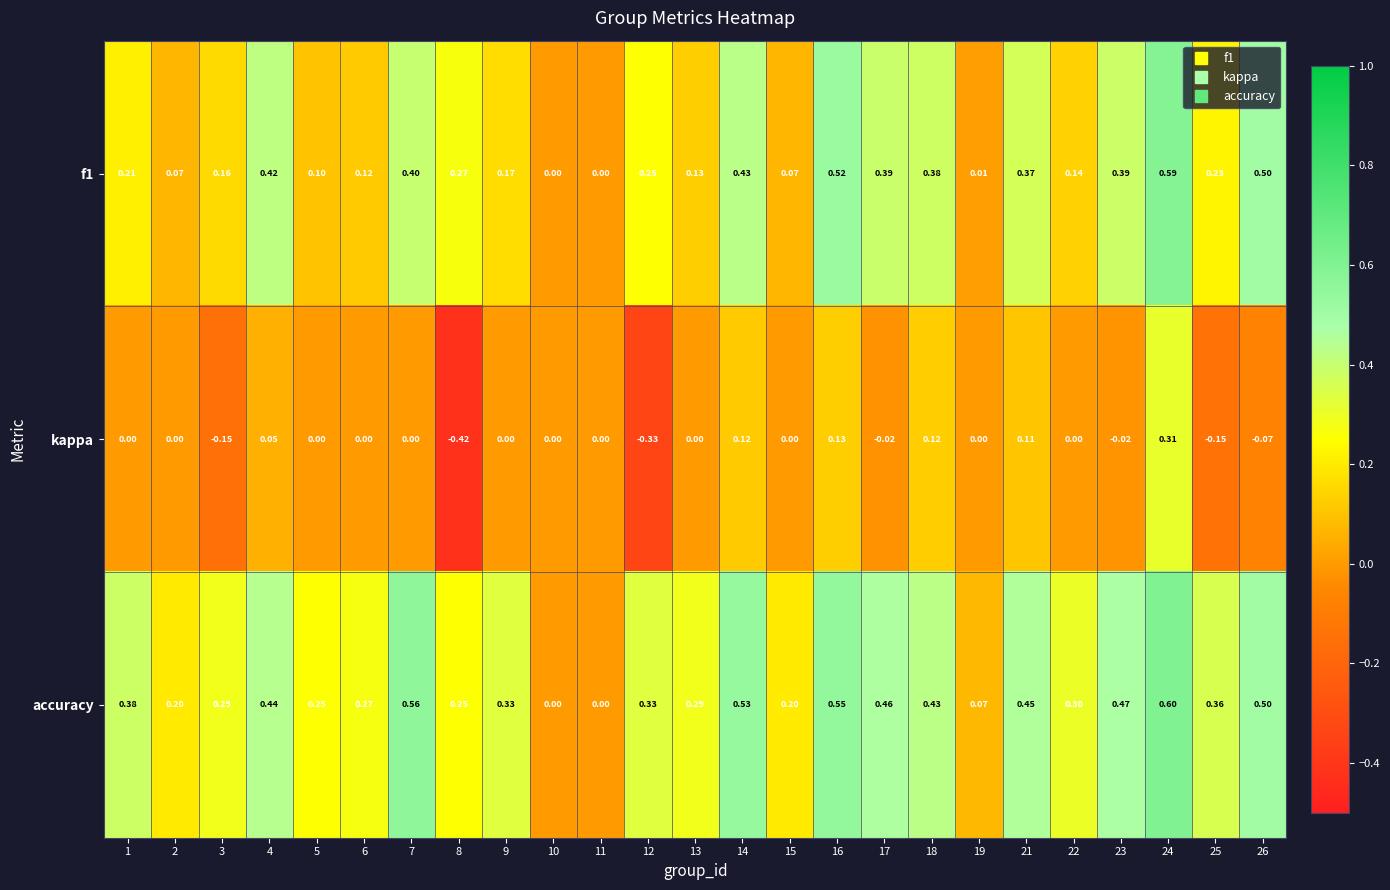

Which series has the widest spread of values?

kappa